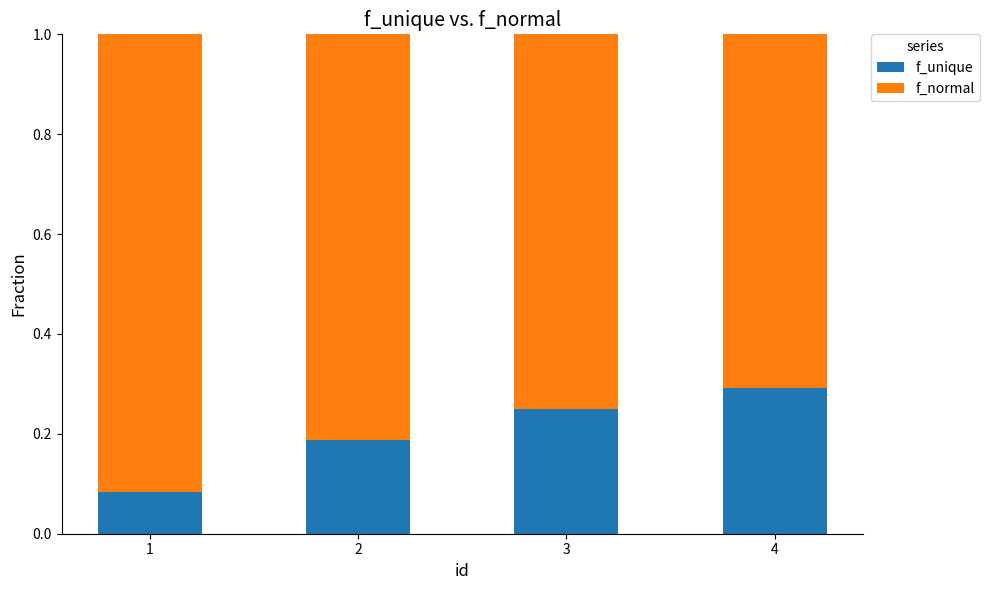

What is the total value across all series at 1?

1.0